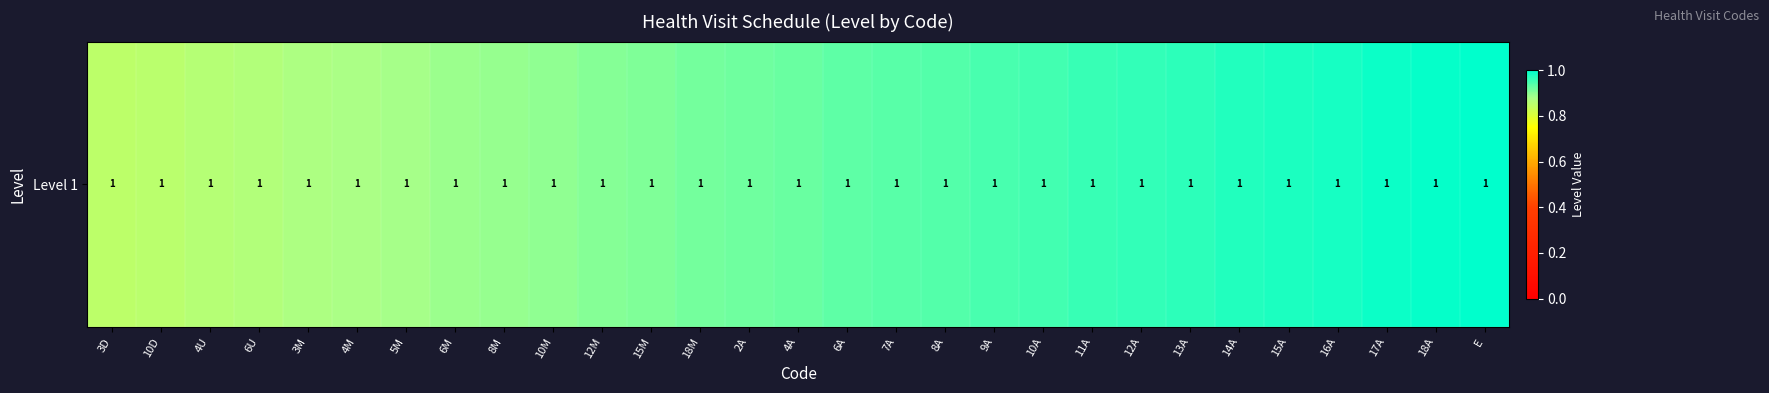

What is the minimum value shown in the chart?

0.8